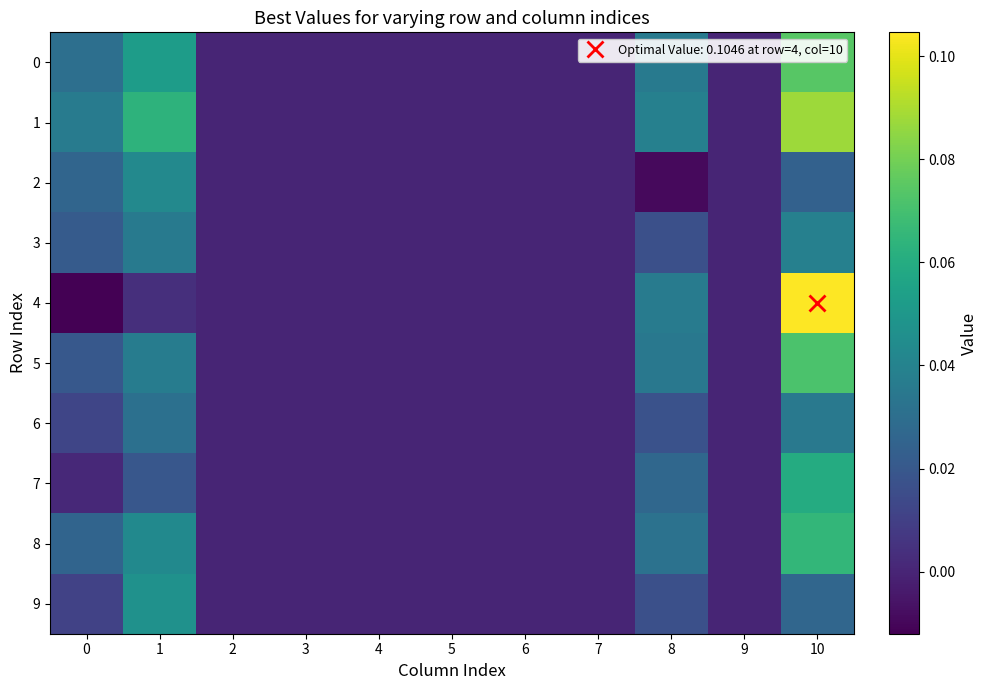

Count the number of data series in this chart.

10